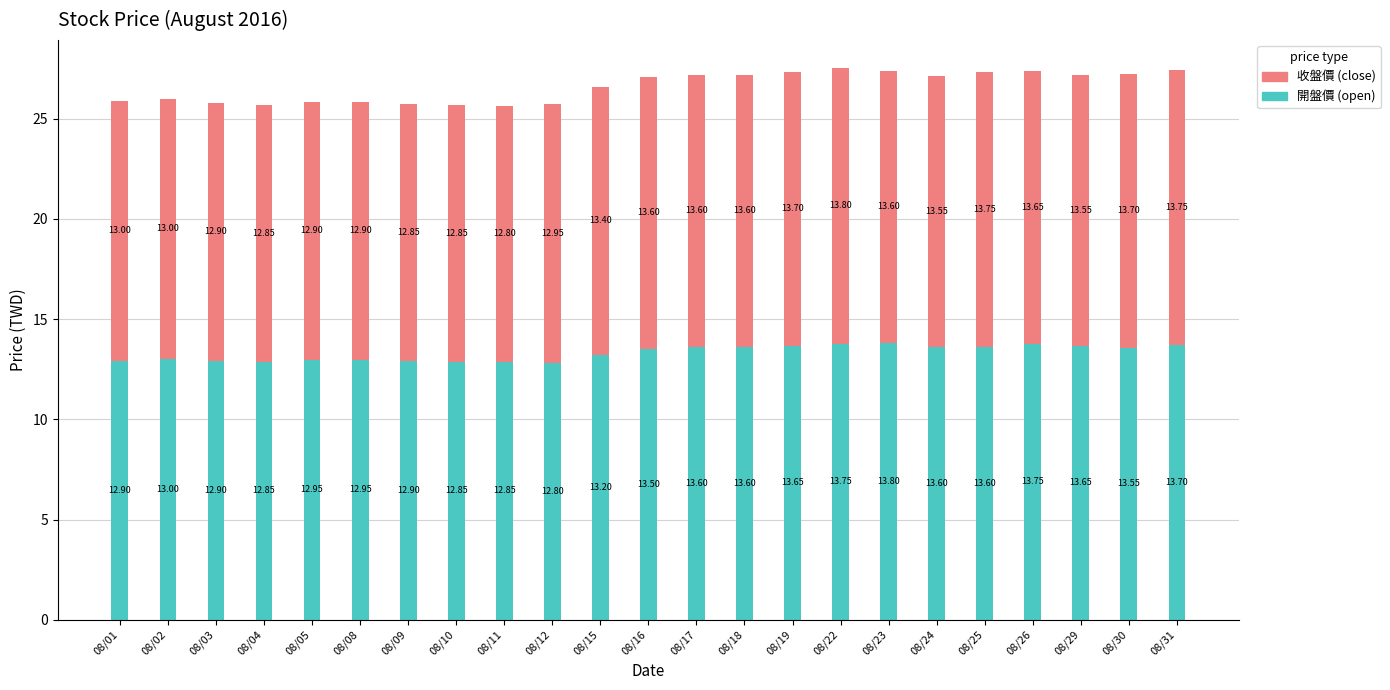

At which category is the sum across all series the highest?

08/22